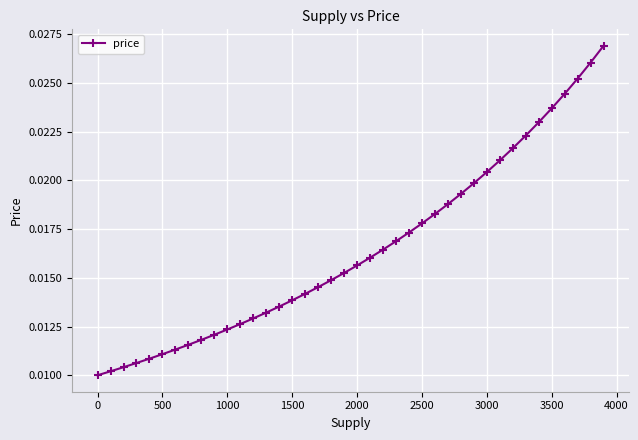

Count the values in the range 0 to 1.

40